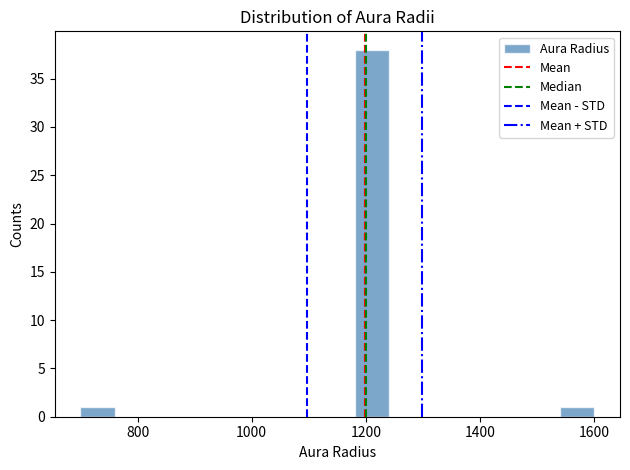

Around what value on the x-axis is the tallest bar? Give the approximate position of its centre, as read against the axis.

1220